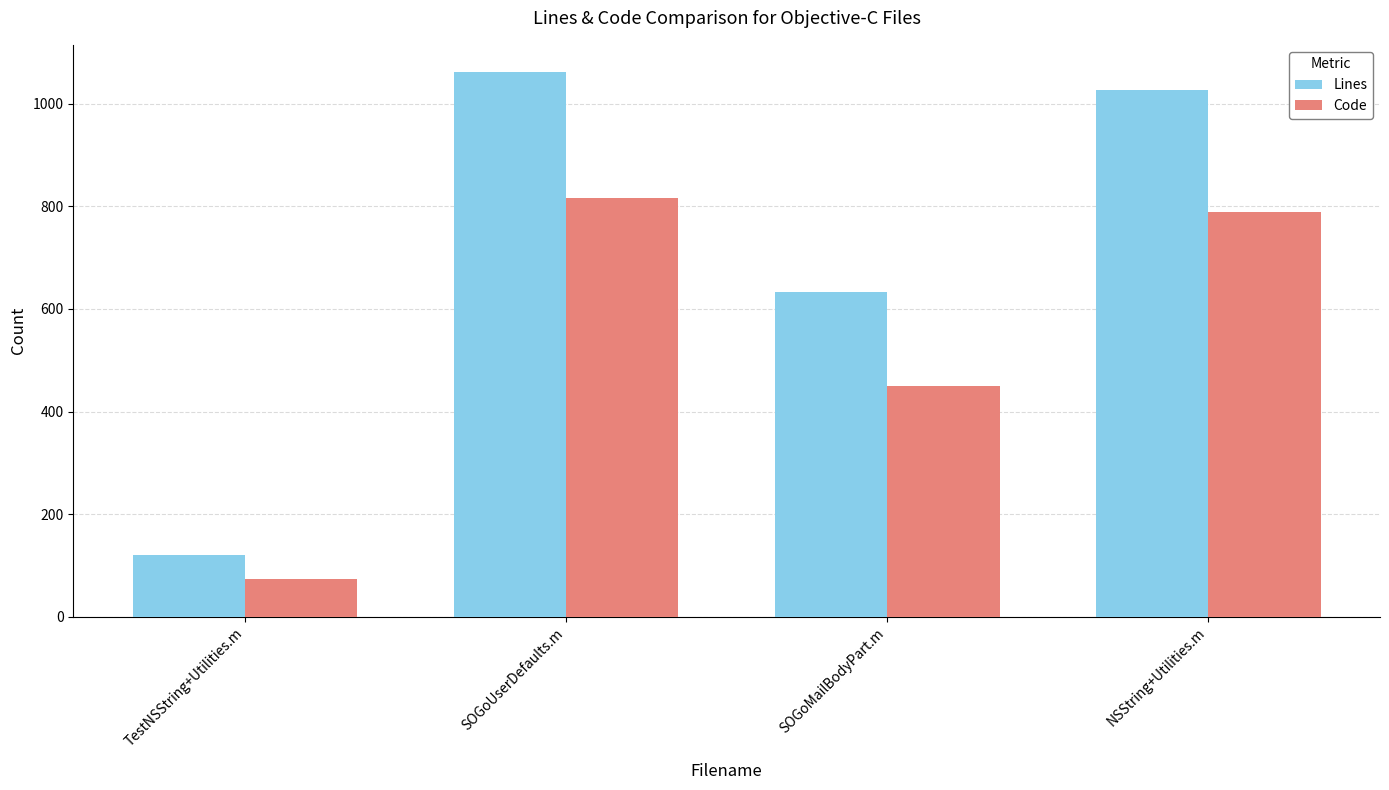

What is the highest value of the Code series?

816